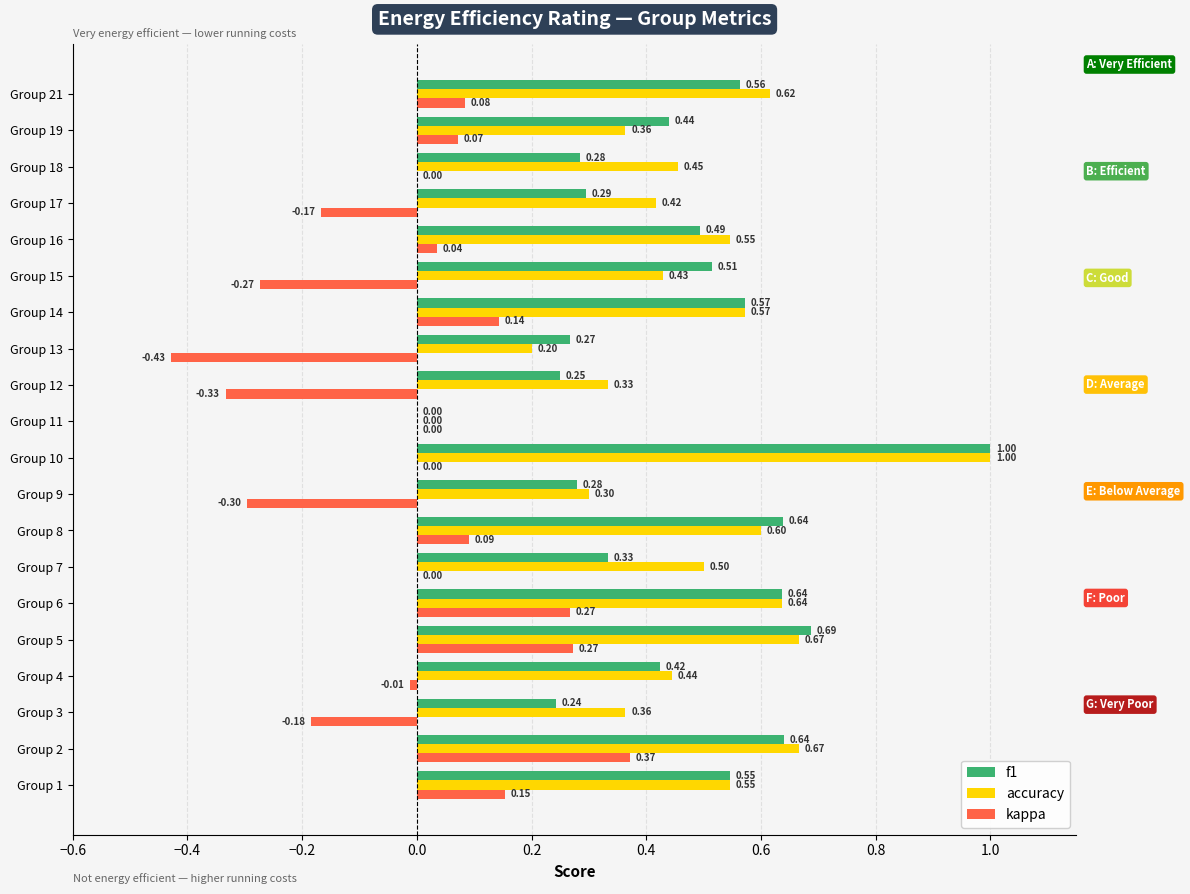

At which category is the sum across all series the highest?

Group 10